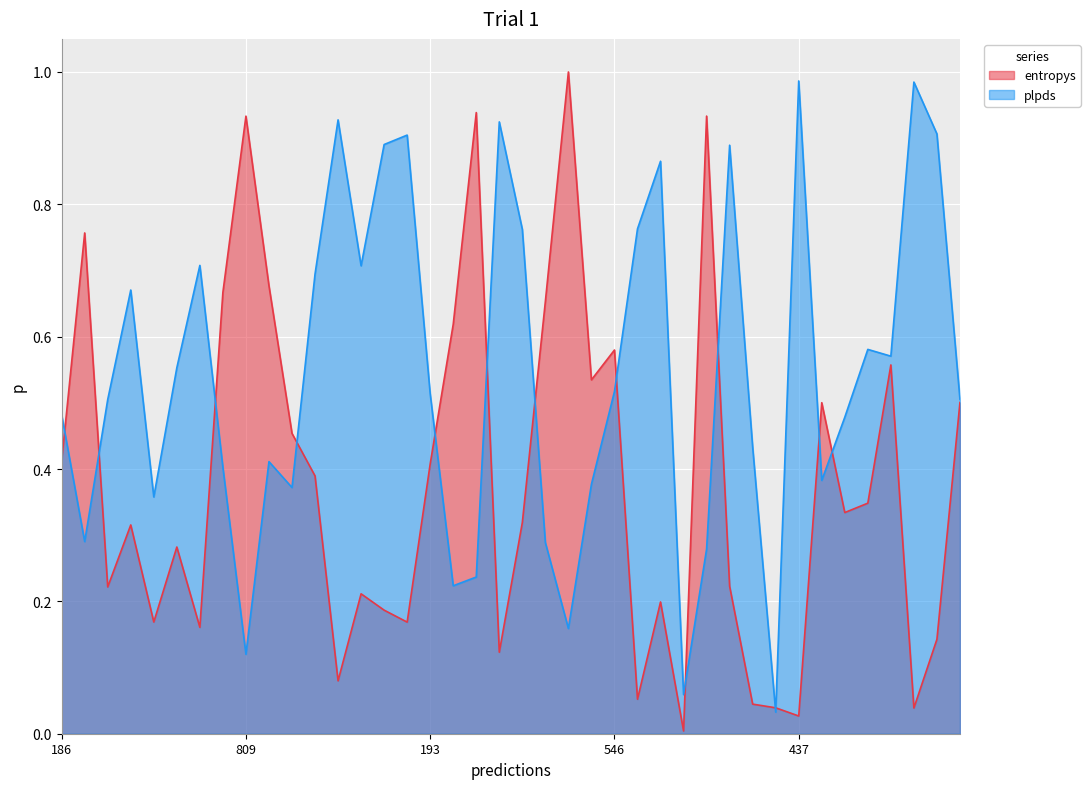

The entropys series shows 0.0 at 27. True or false?

False